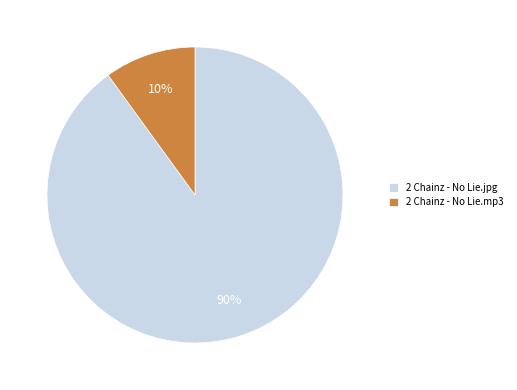

Is the sum of 2 Chainz - No Lie.jpg and 2 Chainz - No Lie.mp3 greater than half?

Yes